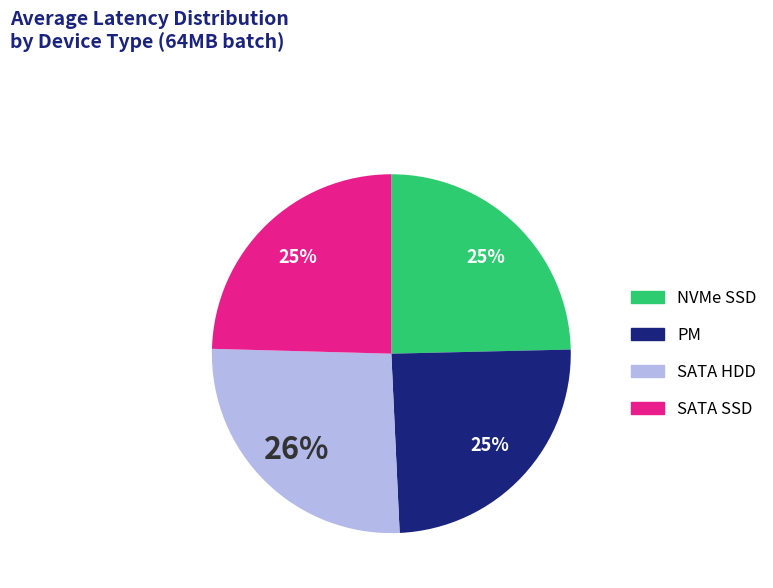

Is there a majority slice in this chart?

No